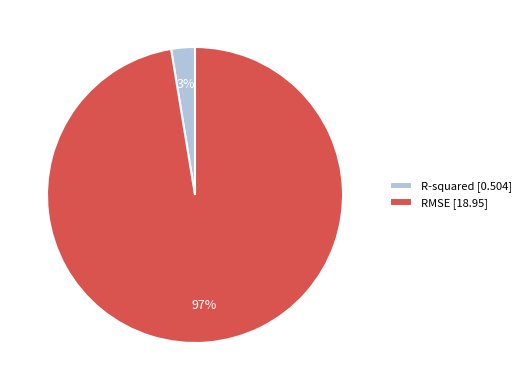

To the nearest percent, what is the combined percentage of RMSE and R-squared?

100%